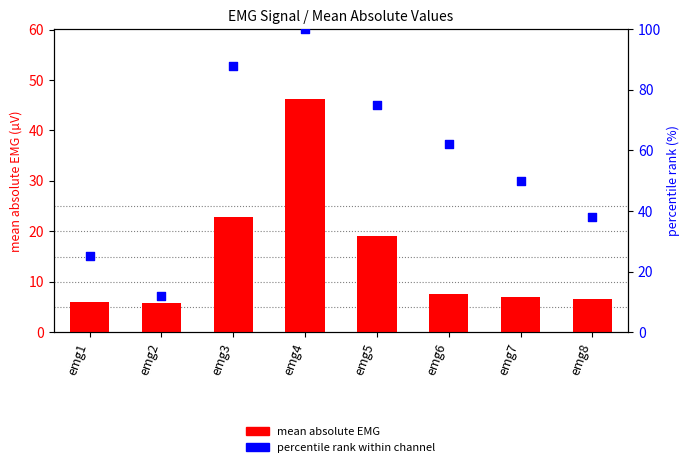

Which series reaches the minimum Y coordinate?

mean absolute EMG